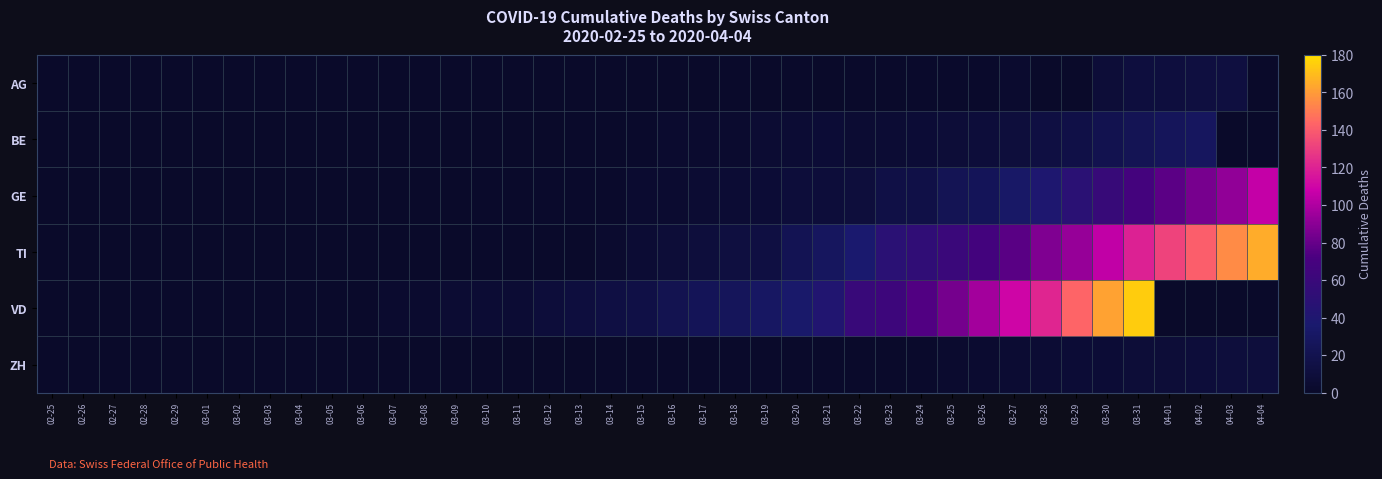

Which series changed the most between 03-26 and 03-28?

VD